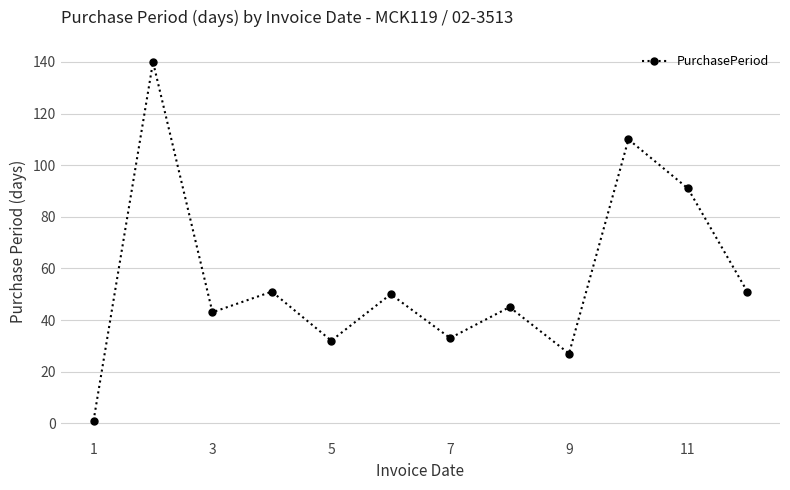

Reading left to right, extract all data points from this chart.

1	140	43	51	32	50	33	45	27	110	91	51